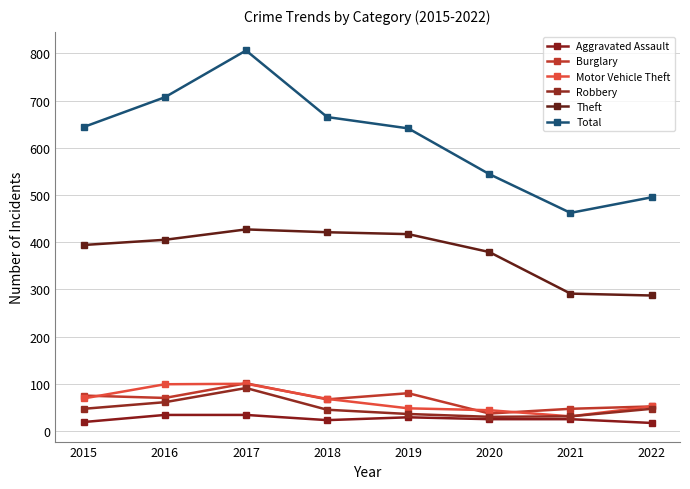

At which label does Aggravated Assault first exceed 25?

2016